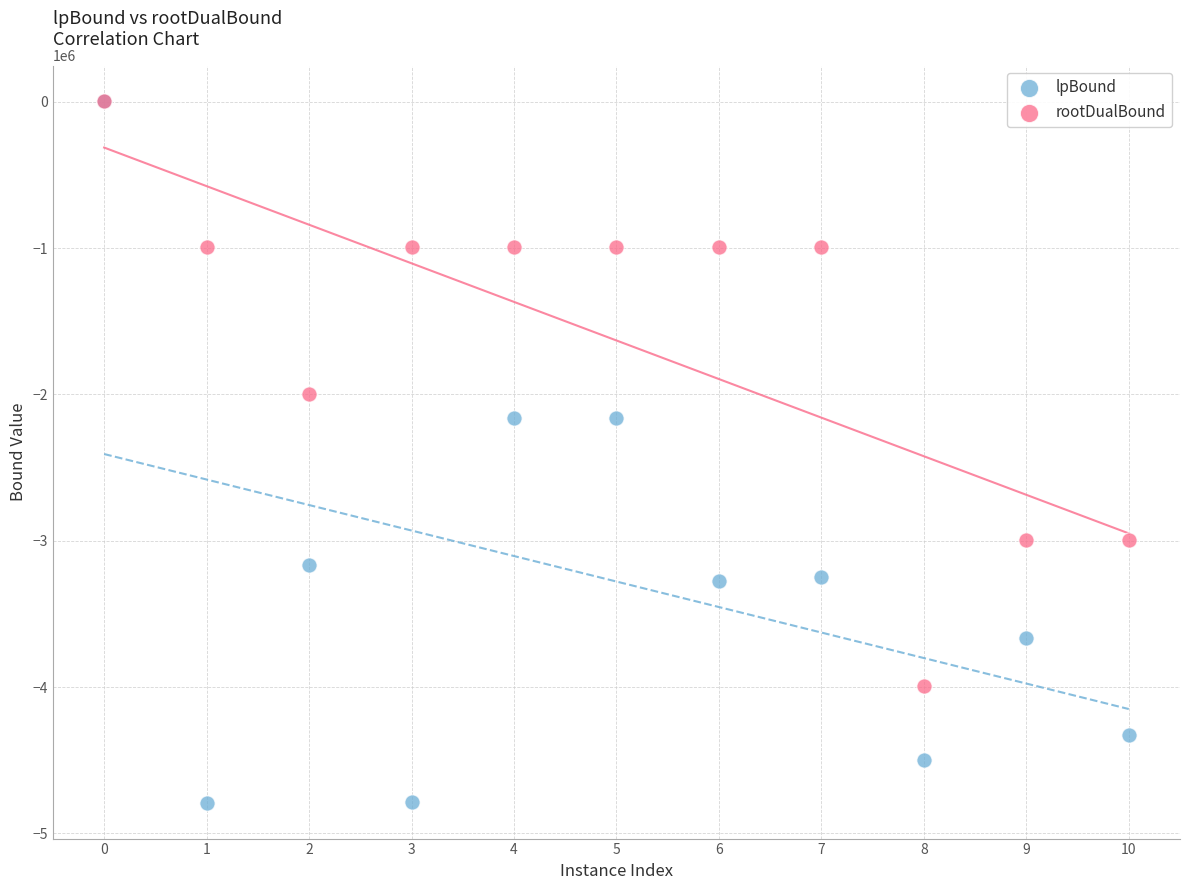

What are all the series names shown in the legend?

lpBound, rootDualBound